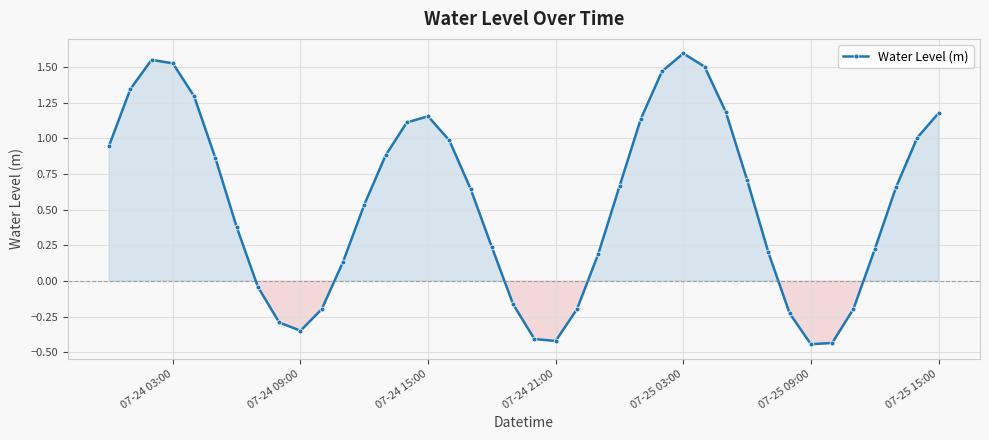

How many lines are shown in the chart?

1